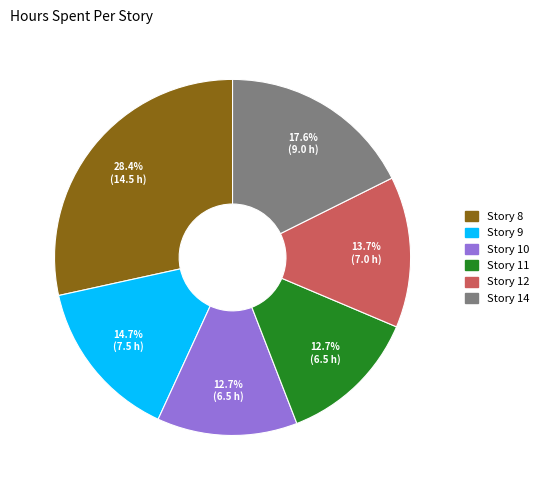

Combined, what portion of the pie is Story 8 and Story 12?

42.2%